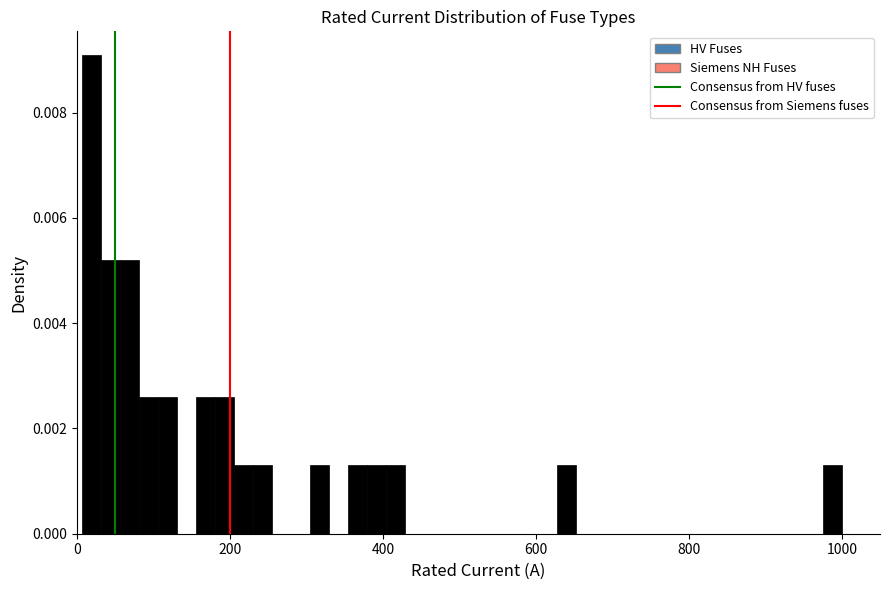

Around what value on the x-axis is the tallest bar? Give the approximate position of its centre, as read against the axis.

20